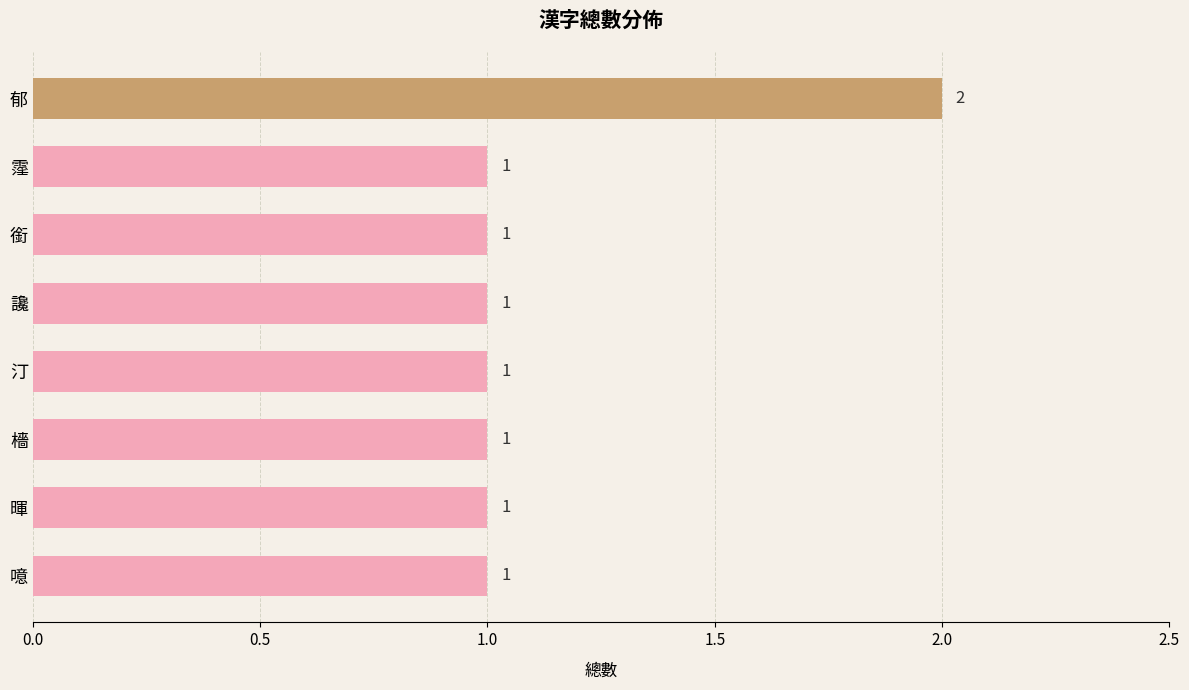

What is the ratio of the value at 噫 to the value at 郁?

0.5